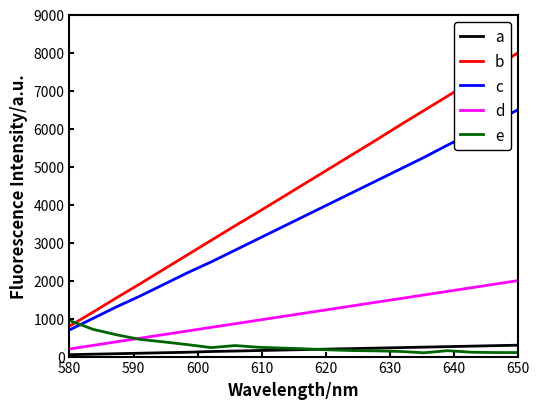

What is the greatest value displayed?

8000.0